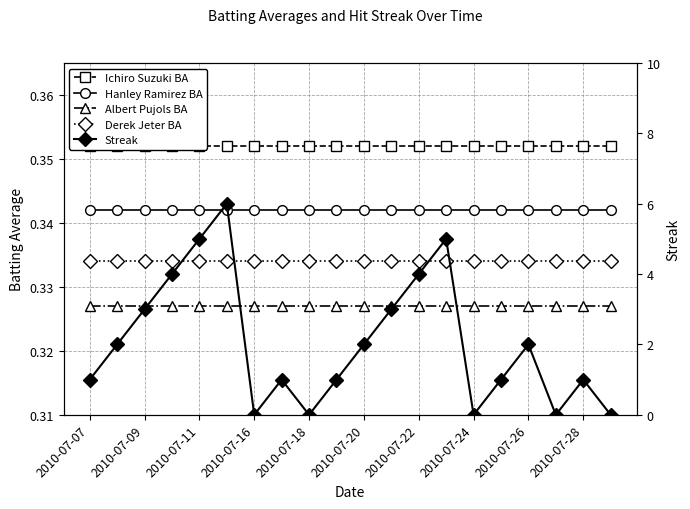

Reading left to right, transcribe all the data shown in this chart.

Ichiro Suzuki BA: 0.4	0.4	0.4	0.4	0.4	0.4	0.4	0.4	0.4	0.4	0.4	0.4	0.4	0.4	0.4	0.4	0.4	0.4	0.4	0.4
Hanley Ramirez BA: 0.3	0.3	0.3	0.3	0.3	0.3	0.3	0.3	0.3	0.3	0.3	0.3	0.3	0.3	0.3	0.3	0.3	0.3	0.3	0.3
Albert Pujols BA: 0.3	0.3	0.3	0.3	0.3	0.3	0.3	0.3	0.3	0.3	0.3	0.3	0.3	0.3	0.3	0.3	0.3	0.3	0.3	0.3
Derek Jeter BA: 0.3	0.3	0.3	0.3	0.3	0.3	0.3	0.3	0.3	0.3	0.3	0.3	0.3	0.3	0.3	0.3	0.3	0.3	0.3	0.3
Streak: 1.0	2.0	3.0	4.0	5.0	6.0	0.0	1.0	0.0	1.0	2.0	3.0	4.0	5.0	0.0	1.0	2.0	0.0	1.0	0.0